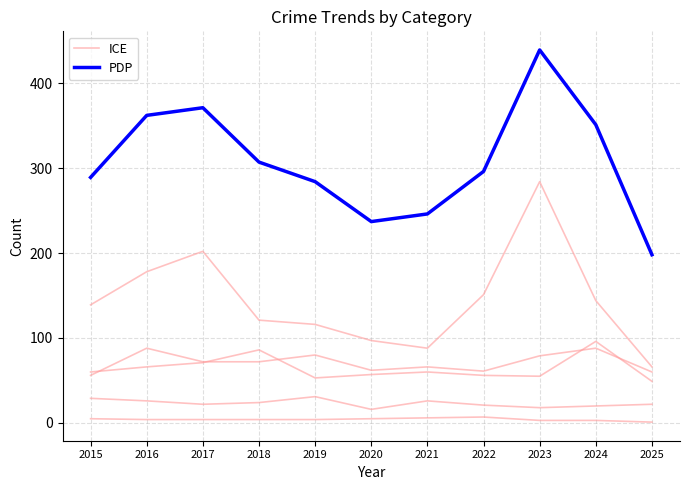

What is the maximum value for ICE?

88